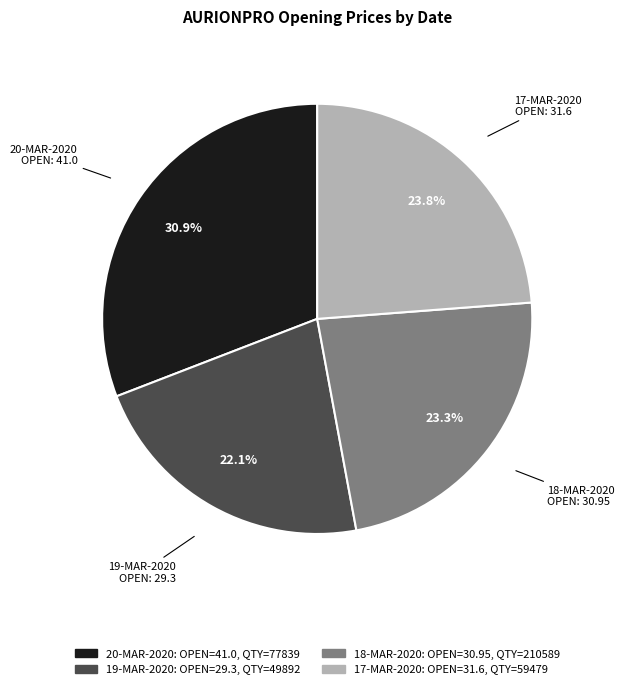

Approximately how many times larger is the value at 20-MAR-2020 compared to 17-MAR-2020?

1.3